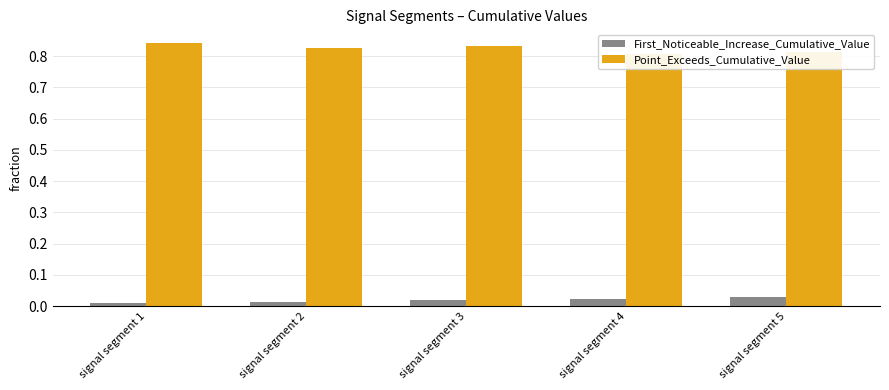

Is the value of First_Noticeable_Increase_Cumulative_Value at signal segment 4 greater than the value of Point_Exceeds_Cumulative_Value at signal segment 4?

No